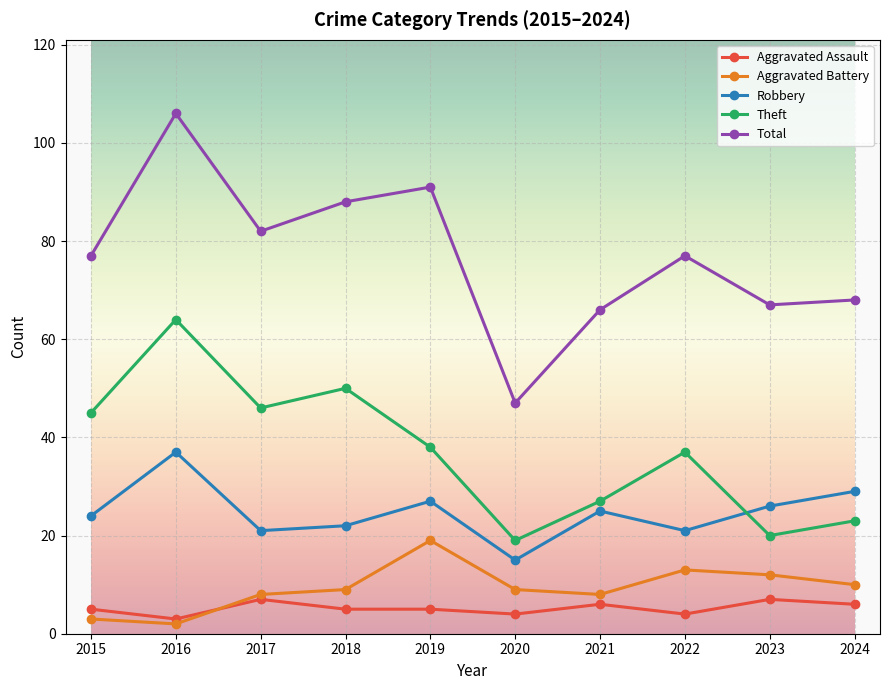

Does the chart have visible grid lines?

Yes